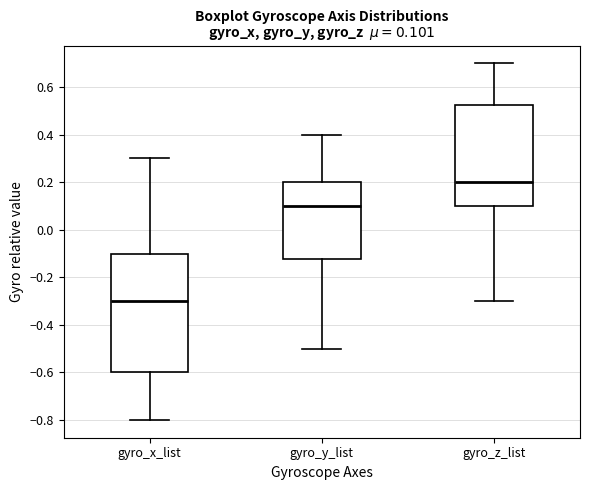

Which box has the highest median line?

gyro_z_list